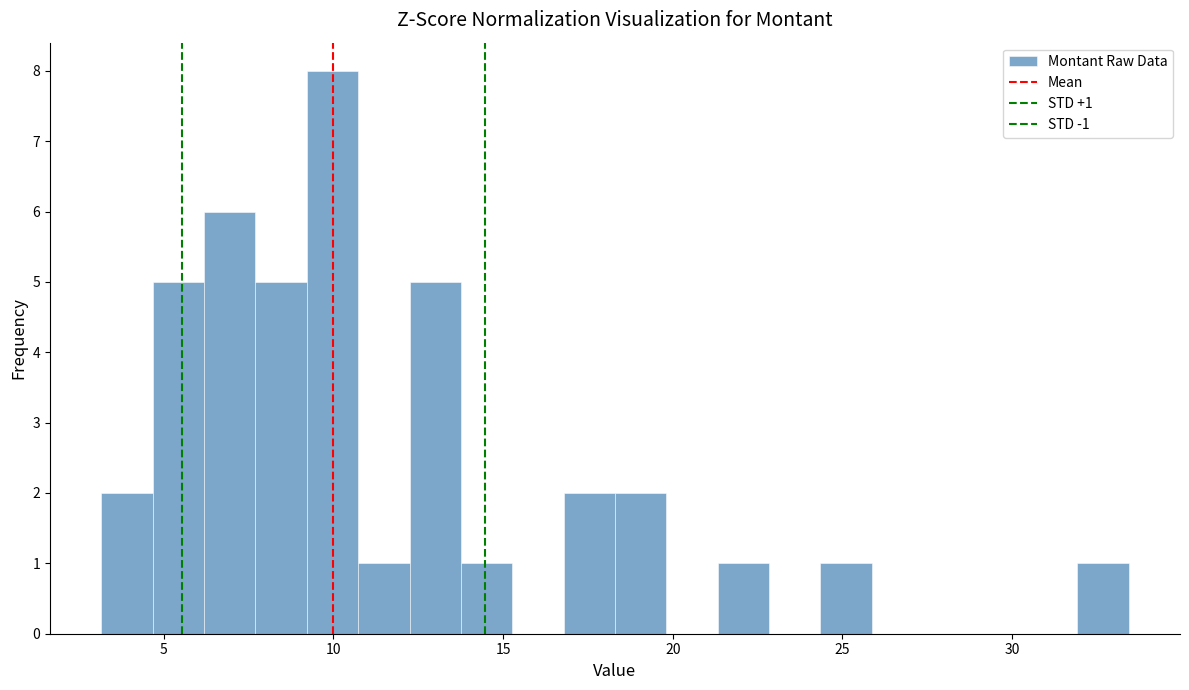

Around what value on the x-axis is the tallest bar? Give the approximate position of its centre, as read against the axis.

10.0